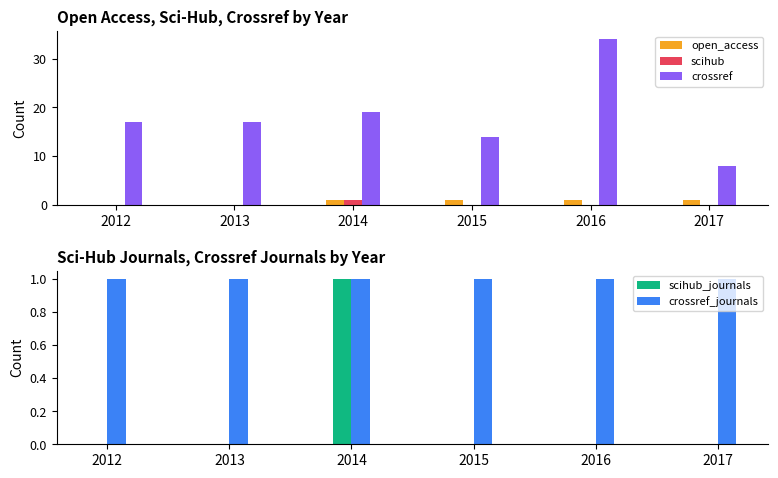

What value does the crossref_journals series have at 2012?

1